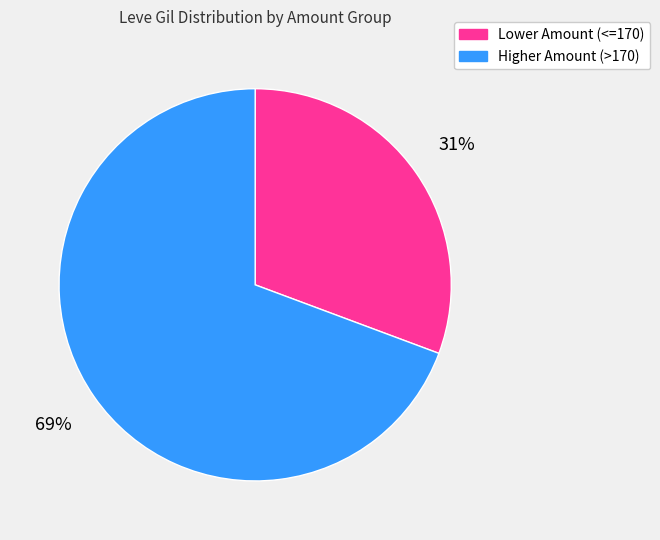

Is there any slice that represents more than half of the pie?

Yes